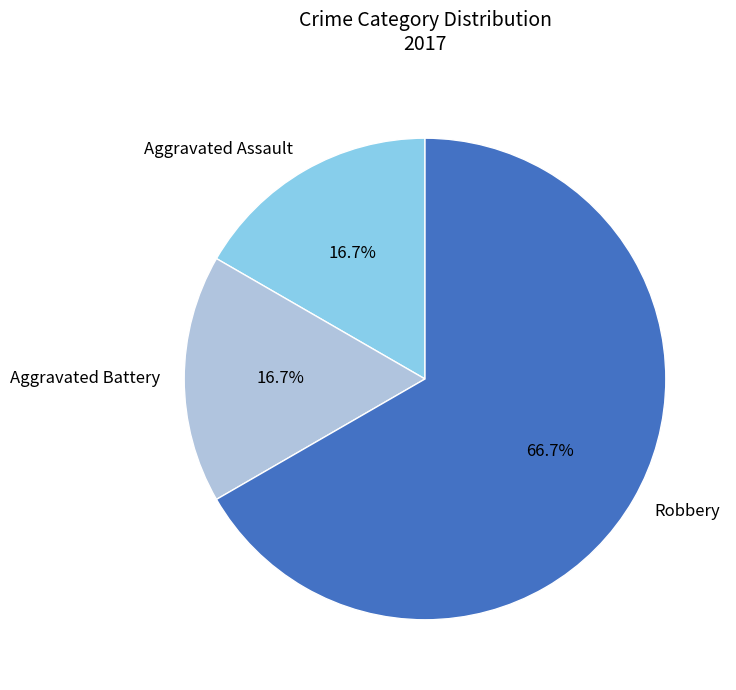

What is the largest slice in the pie chart?

Robbery